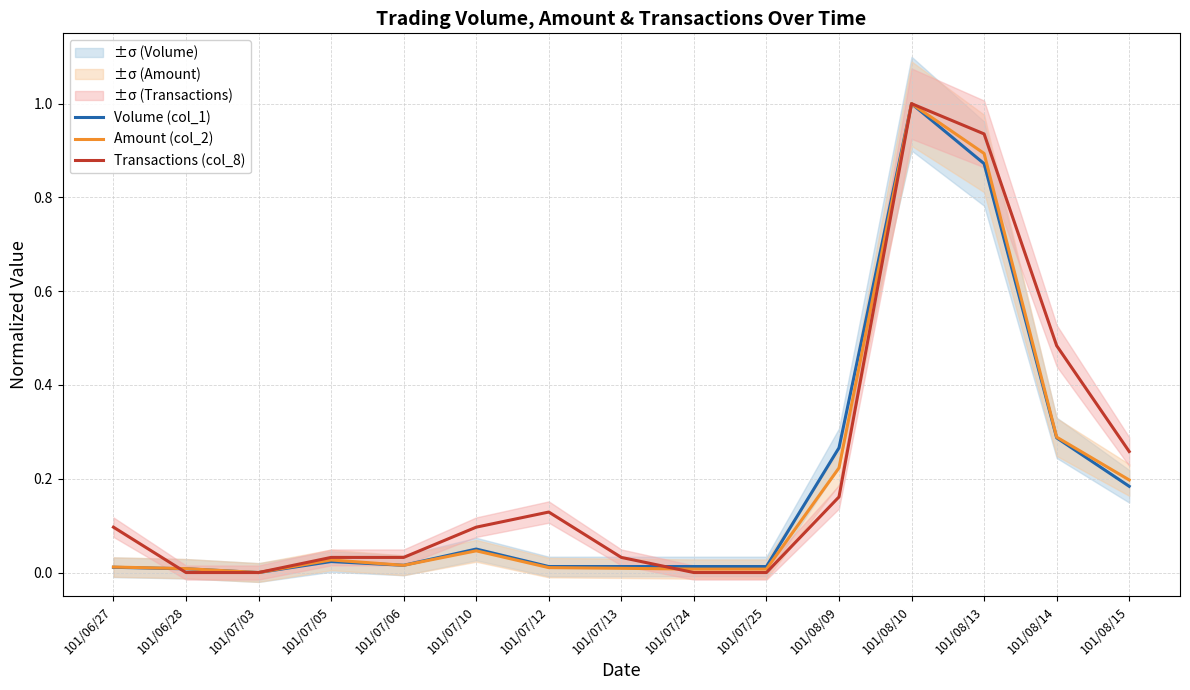

How many lines are shown in the chart?

3